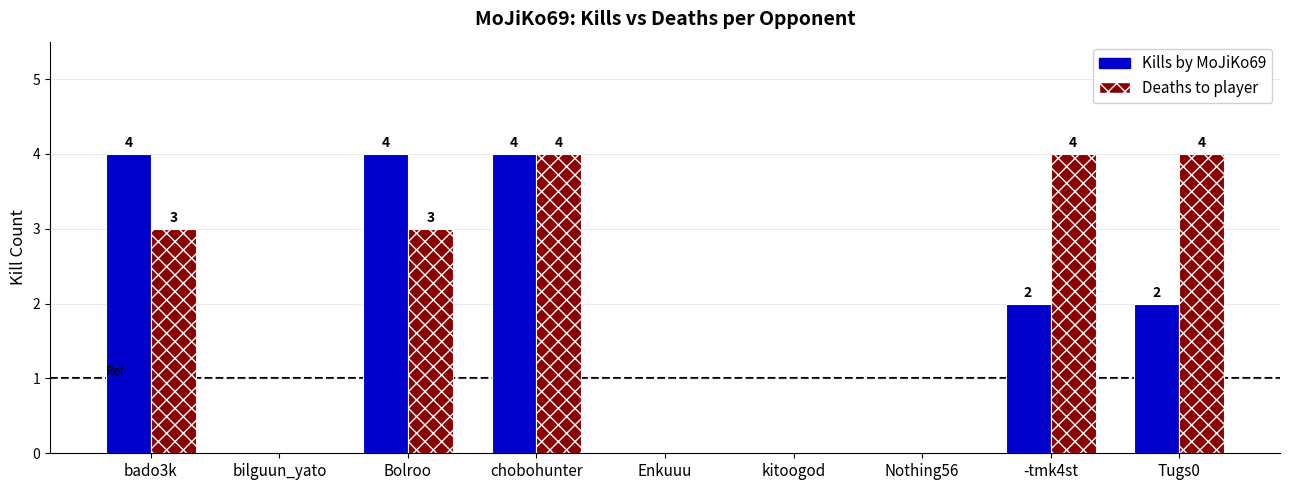

Are the bars horizontal?

No